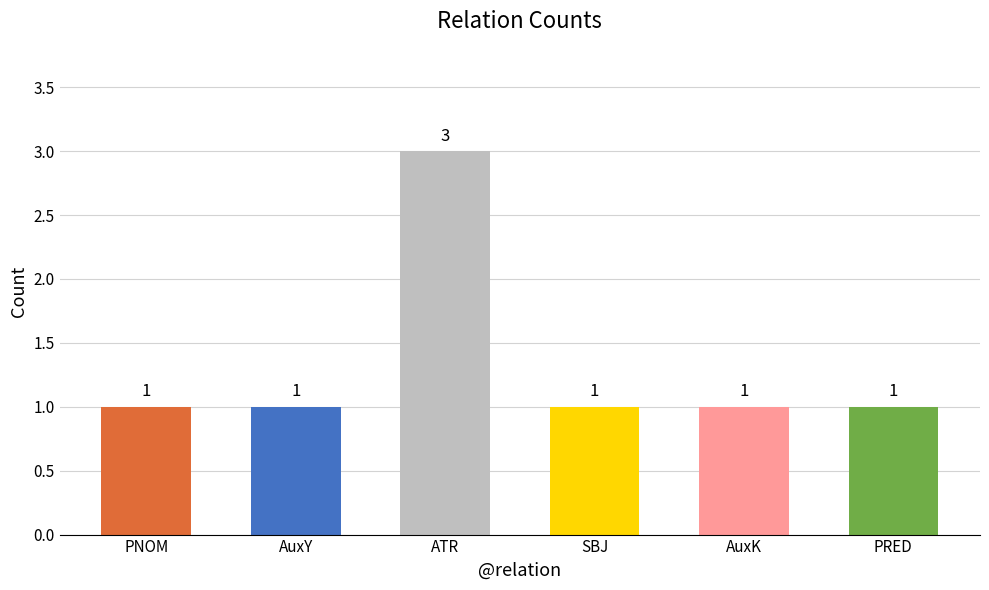

The value at AuxK is 1. True or false?

True